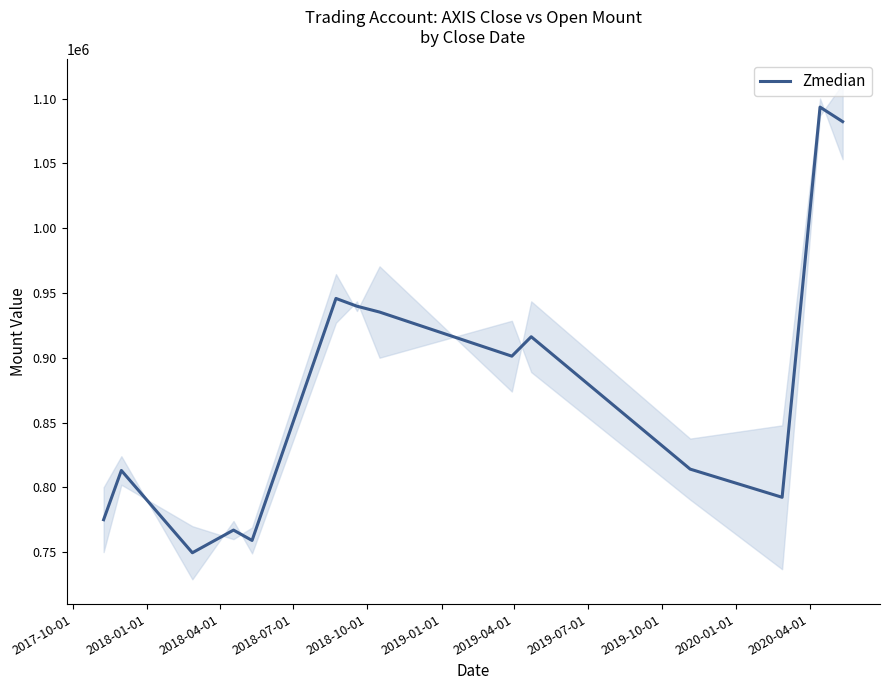

What is the maximum value for Zmedian?

1093400